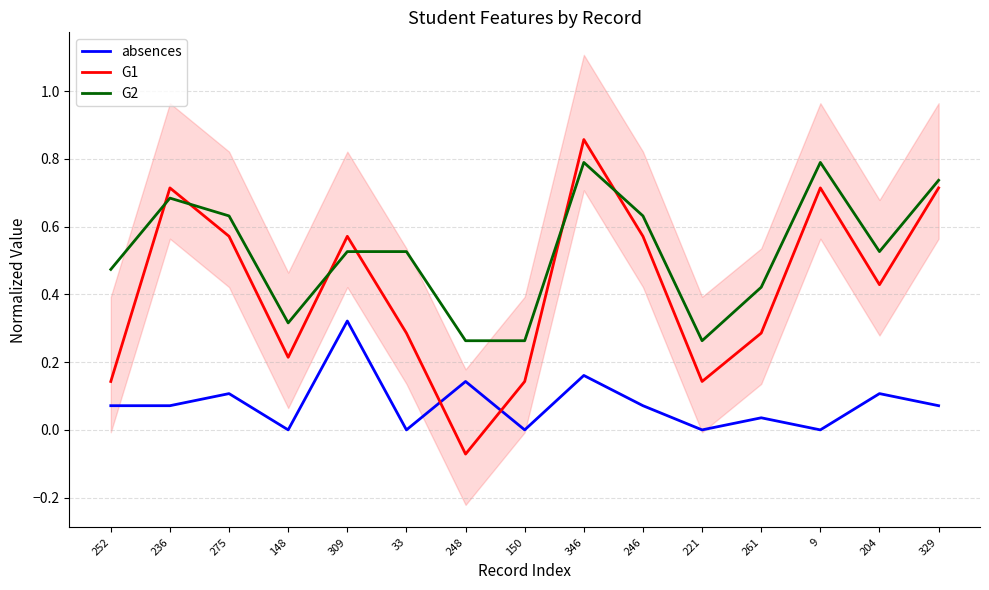

Reading left to right, what are all the values shown in this chart?

absences: 0.1	0.1	0.1	0.0	0.3	0.0	0.1	0.0	0.2	0.1	0.0	0.0	0.0	0.1	0.1
G1: 0.1	0.7	0.6	0.2	0.6	0.3	-0.1	0.1	0.9	0.6	0.1	0.3	0.7	0.4	0.7
G2: 0.5	0.7	0.6	0.3	0.5	0.5	0.3	0.3	0.8	0.6	0.3	0.4	0.8	0.5	0.7